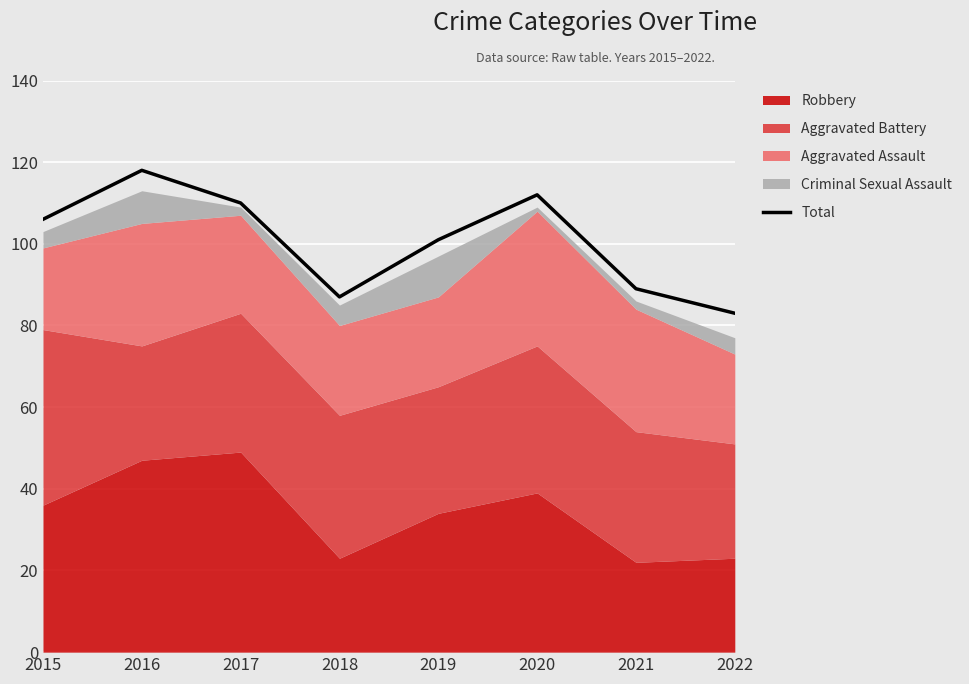

What is the sum of all values?

806